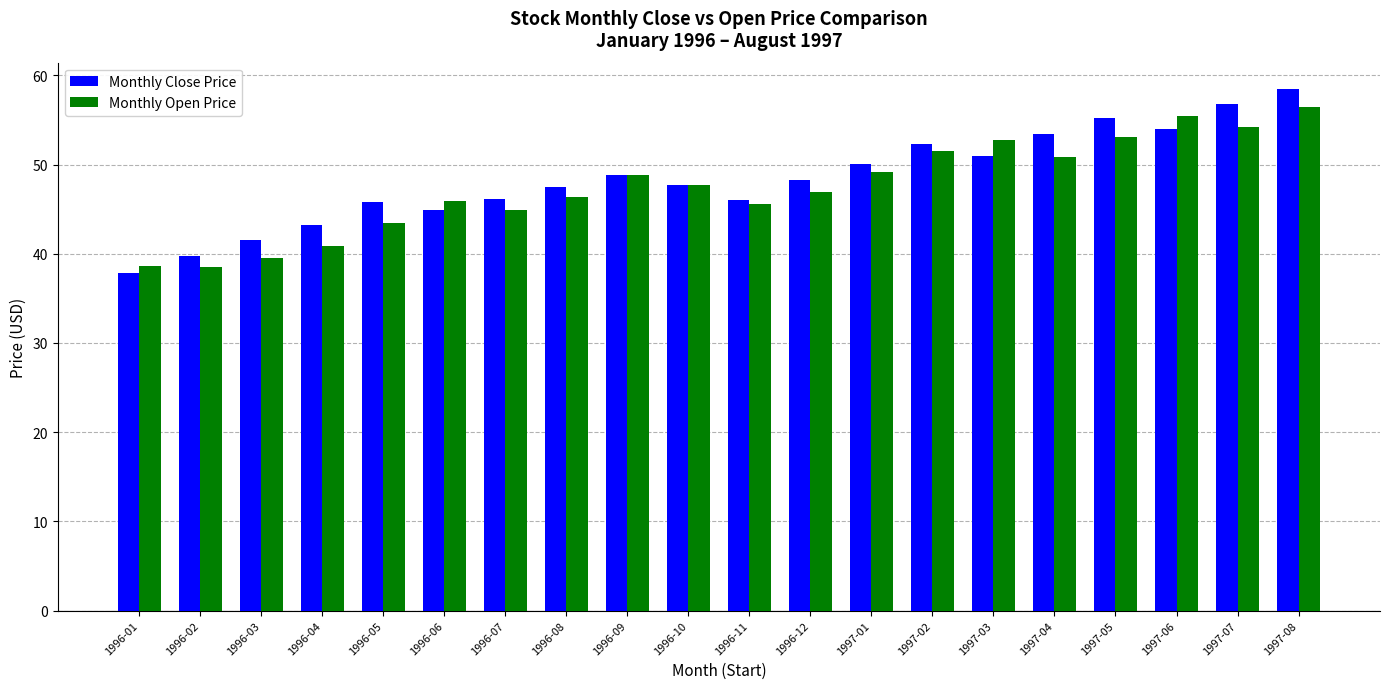

What is the minimum value shown in the chart?

37.8